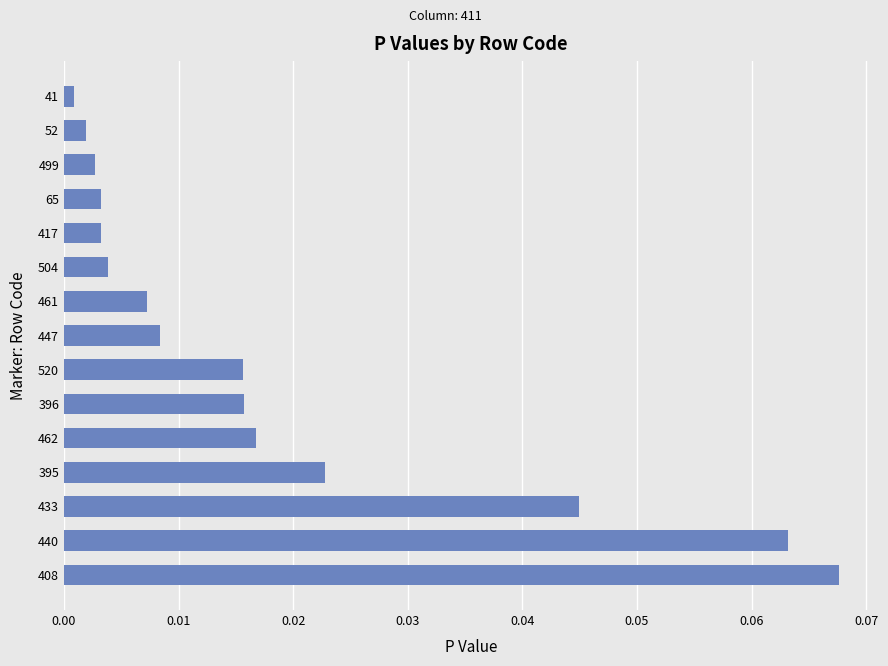

Between 408 and 447, which is larger?

408